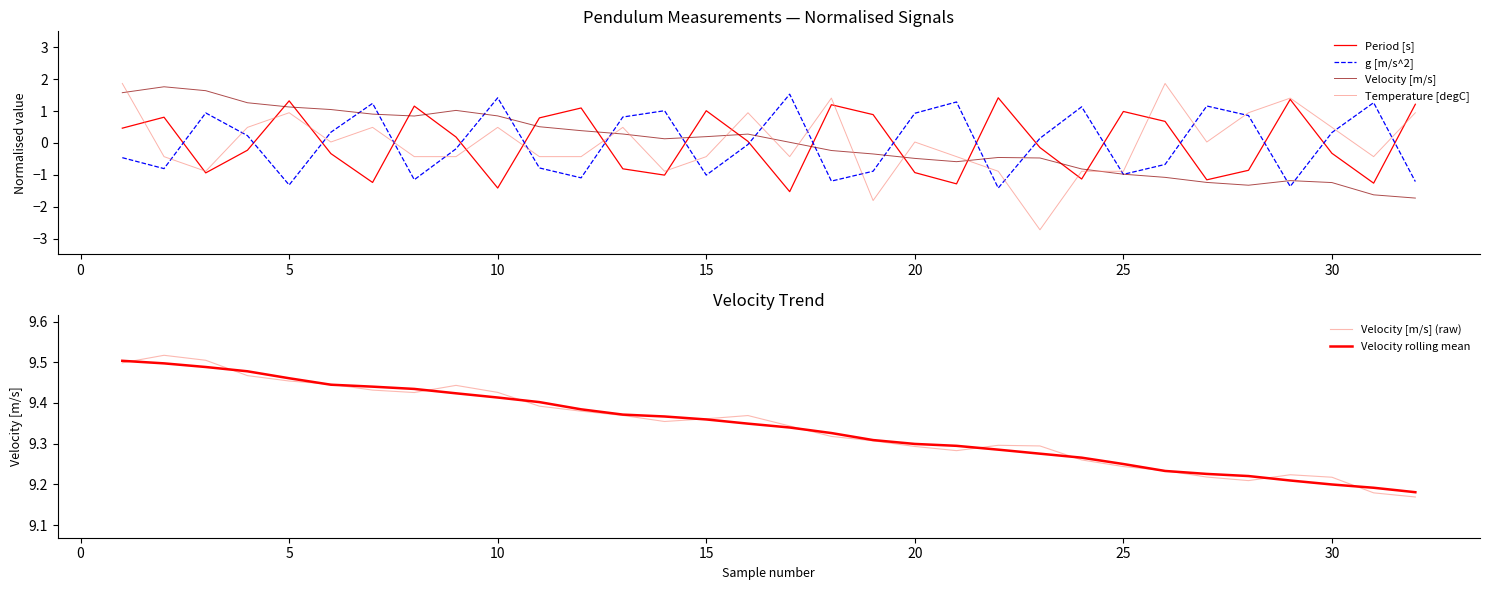

Reading right to left, transcribe all the data shown in this chart.

Period [s]: 1.2	-1.3	-0.3	1.4	-0.9	-1.2	0.7	1.0	-1.1	-0.1	1.4	-1.3	-0.9	0.9	1.2	-1.5	0.0	1.0	-1.0	-0.8	1.1	0.8	-1.4	0.2	1.2	-1.2	-0.3	1.3	-0.2	-0.9	0.8	0.5
g [m/s^2]: -1.2	1.3	0.3	-1.4	0.9	1.2	-0.7	-1.0	1.1	0.1	-1.4	1.3	0.9	-0.9	-1.2	1.5	-0.0	-1.0	1.0	0.8	-1.1	-0.8	1.4	-0.2	-1.2	1.2	0.3	-1.3	0.2	0.9	-0.8	-0.5
Velocity [m/s]: -1.7	-1.6	-1.2	-1.2	-1.3	-1.2	-1.1	-1.0	-0.8	-0.5	-0.5	-0.6	-0.5	-0.3	-0.2	0.0	0.3	0.2	0.1	0.3	0.4	0.5	0.8	1.0	0.8	0.9	1.0	1.1	1.3	1.6	1.8	1.6
Temperature [degC]: 0.9	-0.4	0.5	1.4	0.9	0.0	1.9	-0.9	-0.9	-2.7	-0.9	-0.4	0.0	-1.8	1.4	-0.4	0.9	-0.4	-0.9	0.5	-0.4	-0.4	0.5	-0.4	-0.4	0.5	0.0	0.9	0.5	-0.9	-0.4	1.9
Velocity [m/s] (raw): 9.2	9.2	9.2	9.2	9.2	9.2	9.2	9.2	9.3	9.3	9.3	9.3	9.3	9.3	9.3	9.3	9.4	9.4	9.4	9.4	9.4	9.4	9.4	9.4	9.4	9.4	9.4	9.5	9.5	9.5	9.5	9.5
Velocity rolling mean: 9.2	9.2	9.2	9.2	9.2	9.2	9.2	9.3	9.3	9.3	9.3	9.3	9.3	9.3	9.3	9.3	9.3	9.4	9.4	9.4	9.4	9.4	9.4	9.4	9.4	9.4	9.4	9.5	9.5	9.5	9.5	9.5